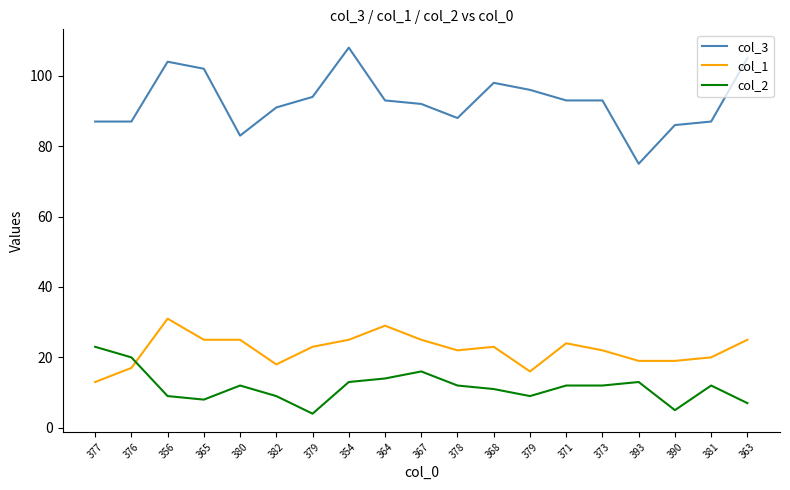

Is this an area chart (filled region under the line)?

No